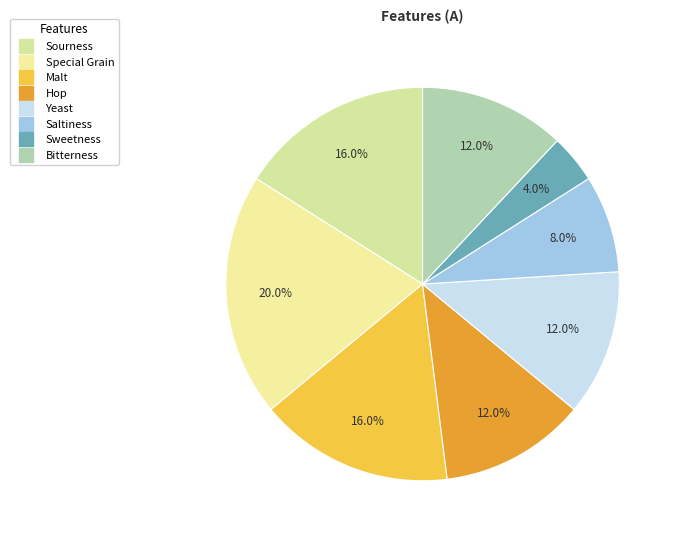

What is the smallest slice in the pie chart?

Sweetness